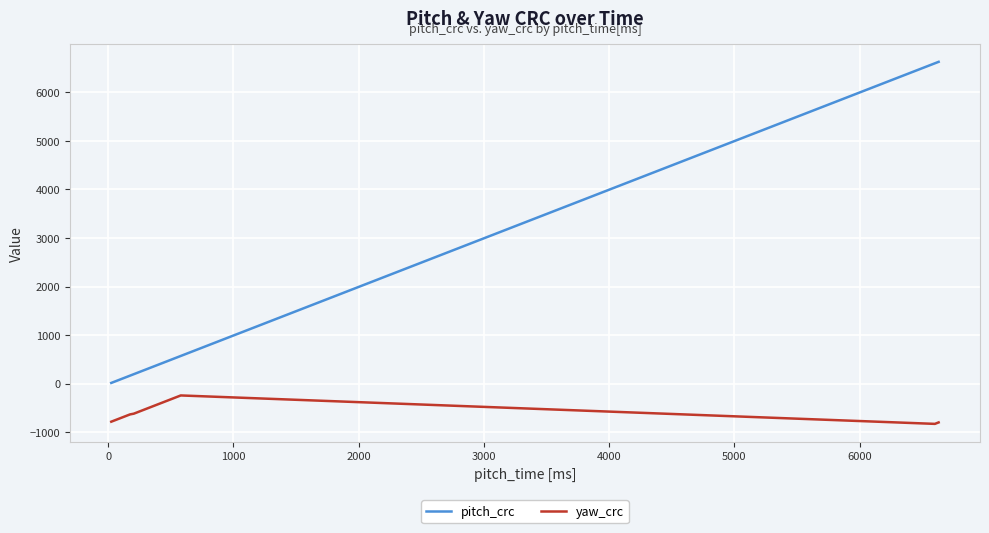

True or false: yaw_crc and pitch_crc intersect in this chart.

False